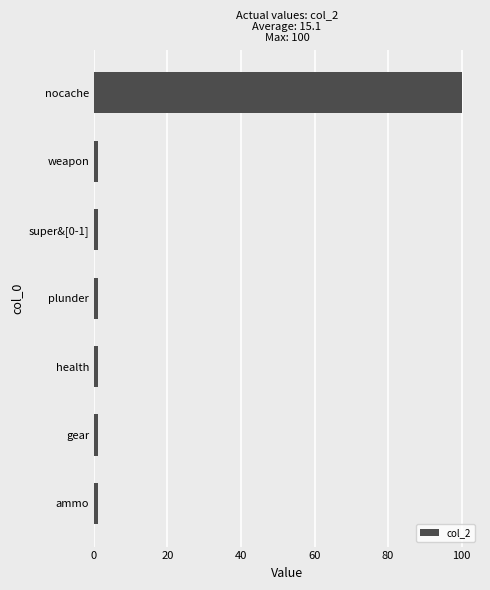

What is the difference between the maximum and minimum values?

99